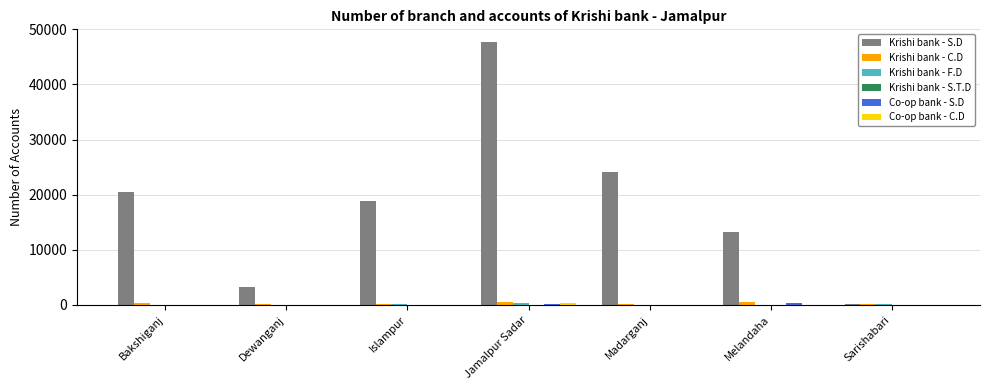

What is the maximum value shown in the chart?

47626